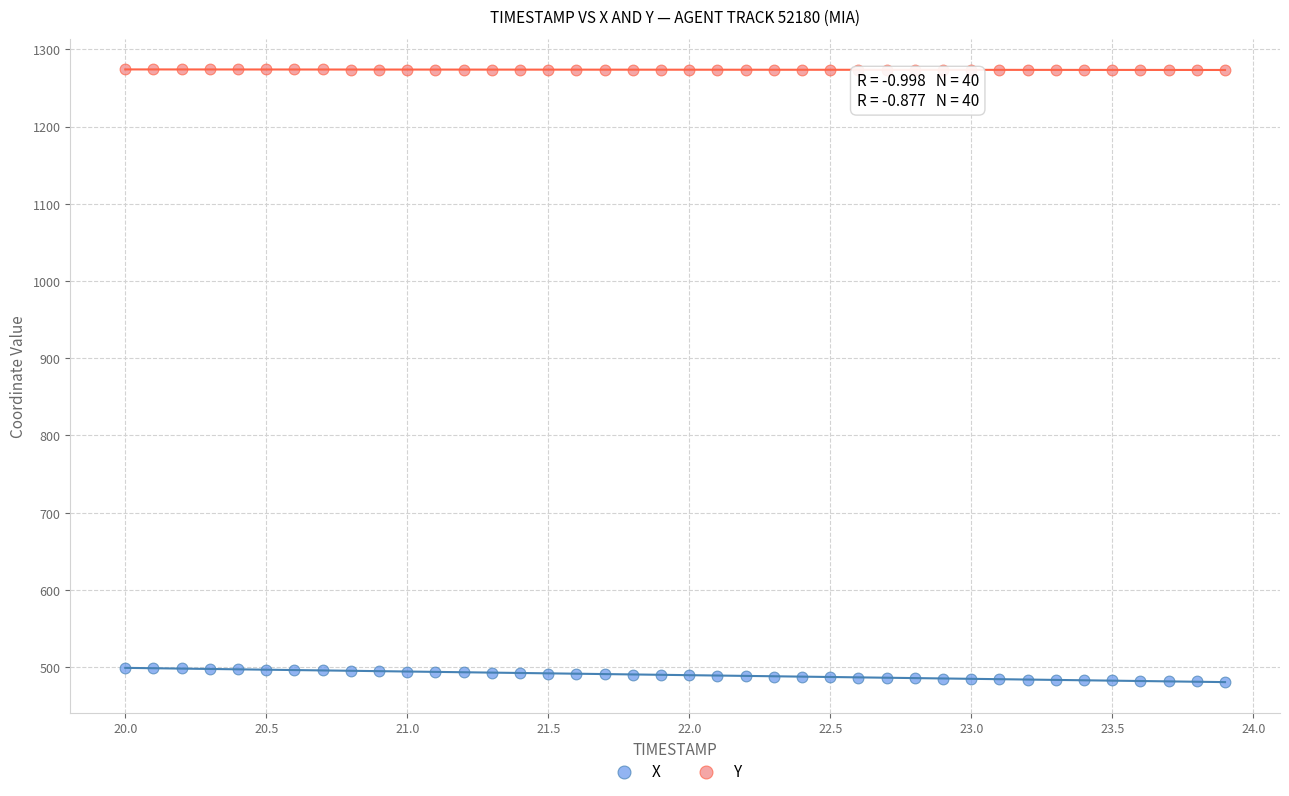

Which series has the widest spread of Y values?

X